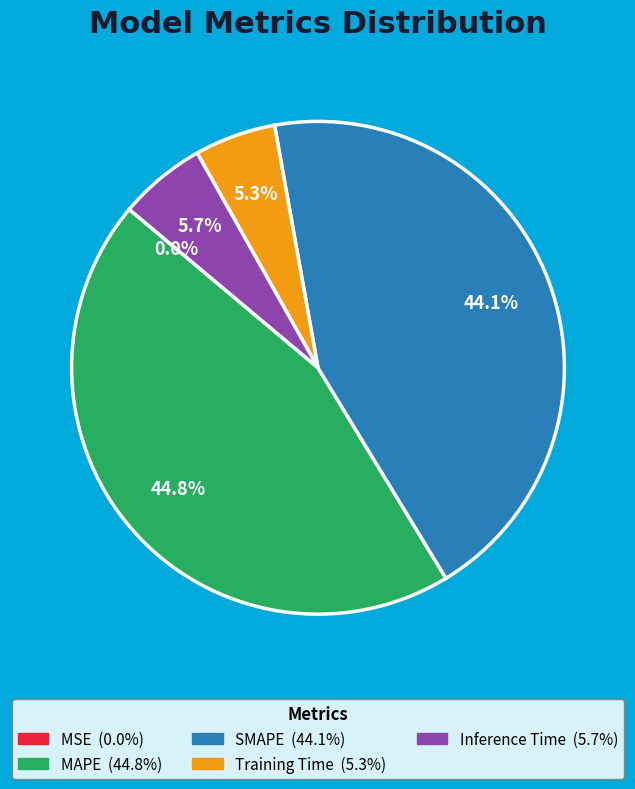

Is SMAPE the majority of the pie?

No